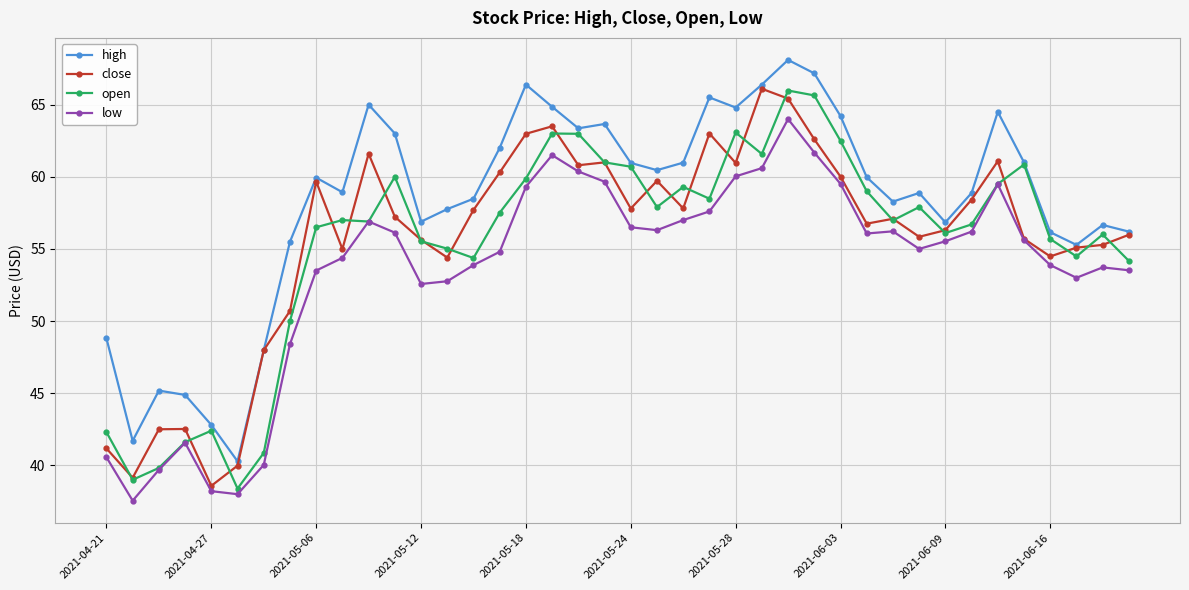

True or false: high and low intersect in this chart.

False